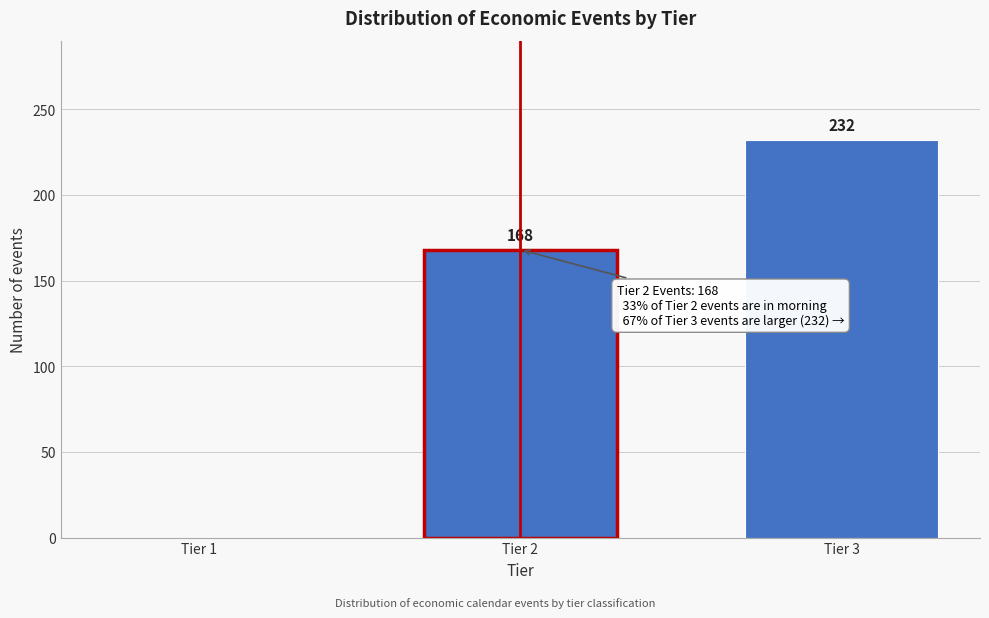

Reading left to right, list all the values displayed in this chart.

Tier 1=0	Tier 2=168	Tier 3=232